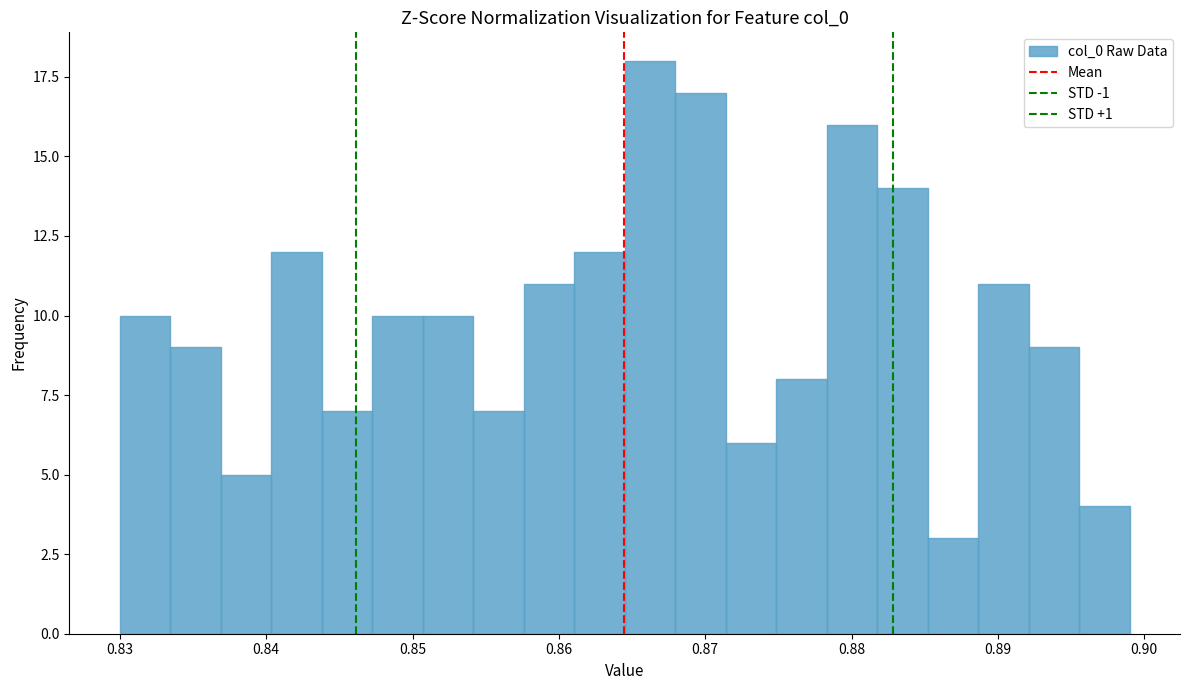

Around what value on the x-axis is the tallest bar? Give the approximate position of its centre, as read against the axis.

0.866